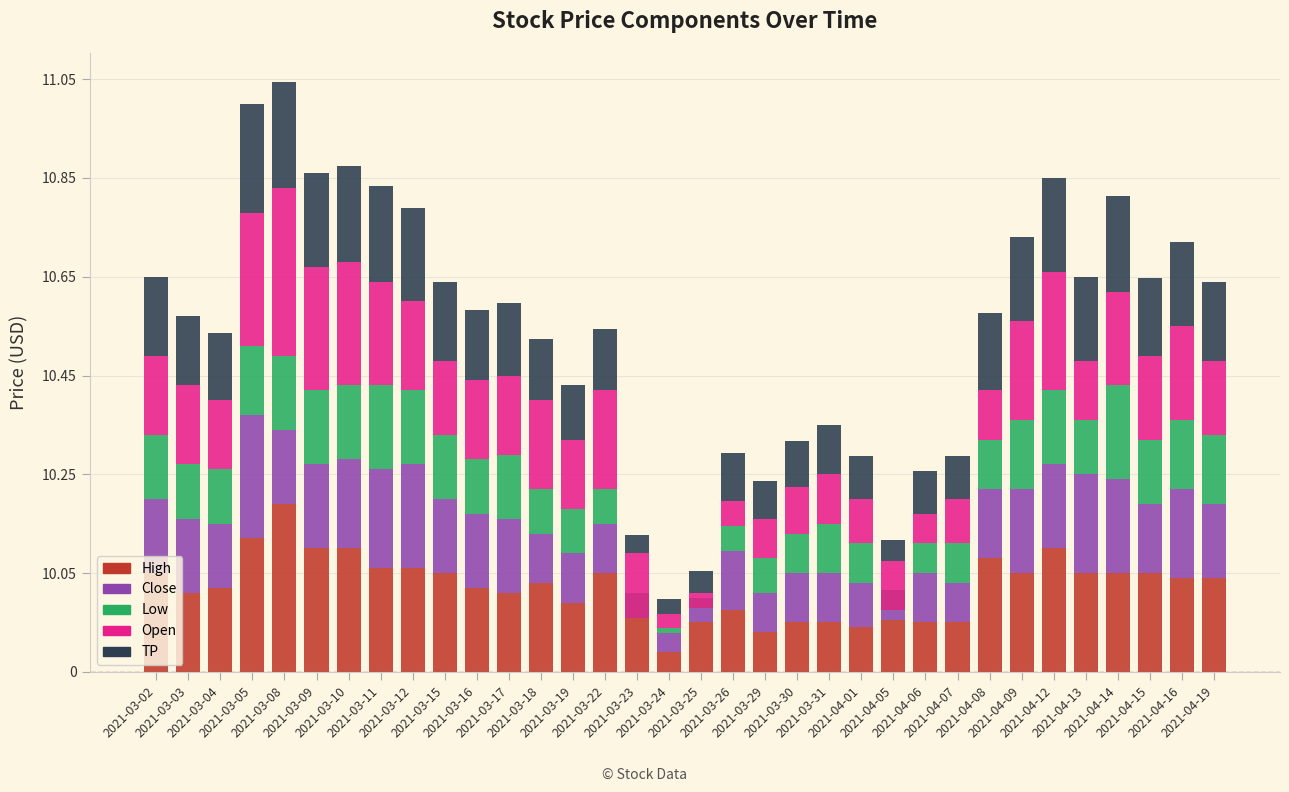

At which label does Low reach its peak?

2021-04-14